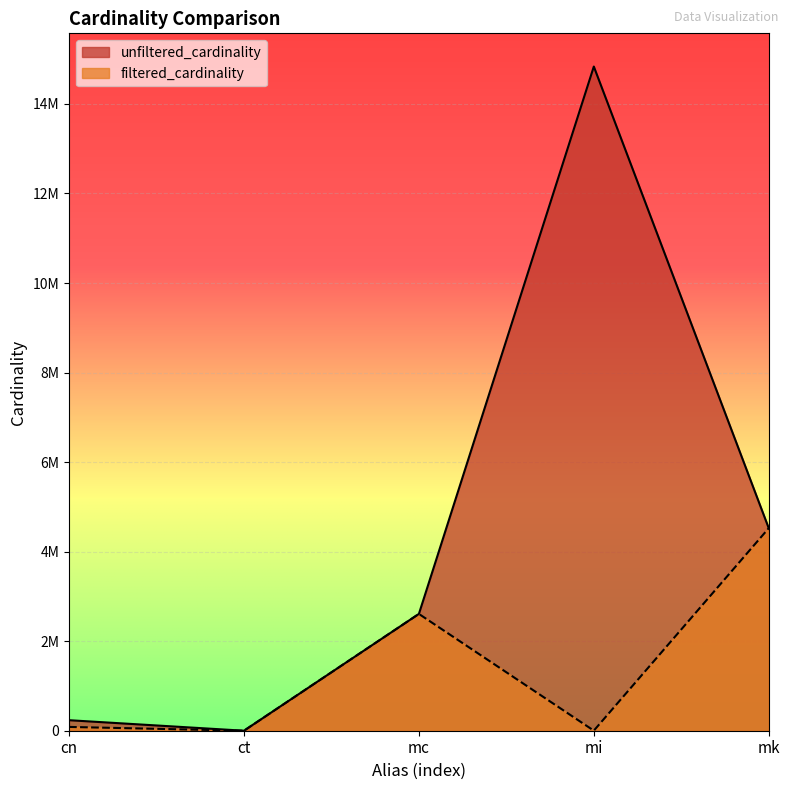

Which category has the highest value across all series?

mi